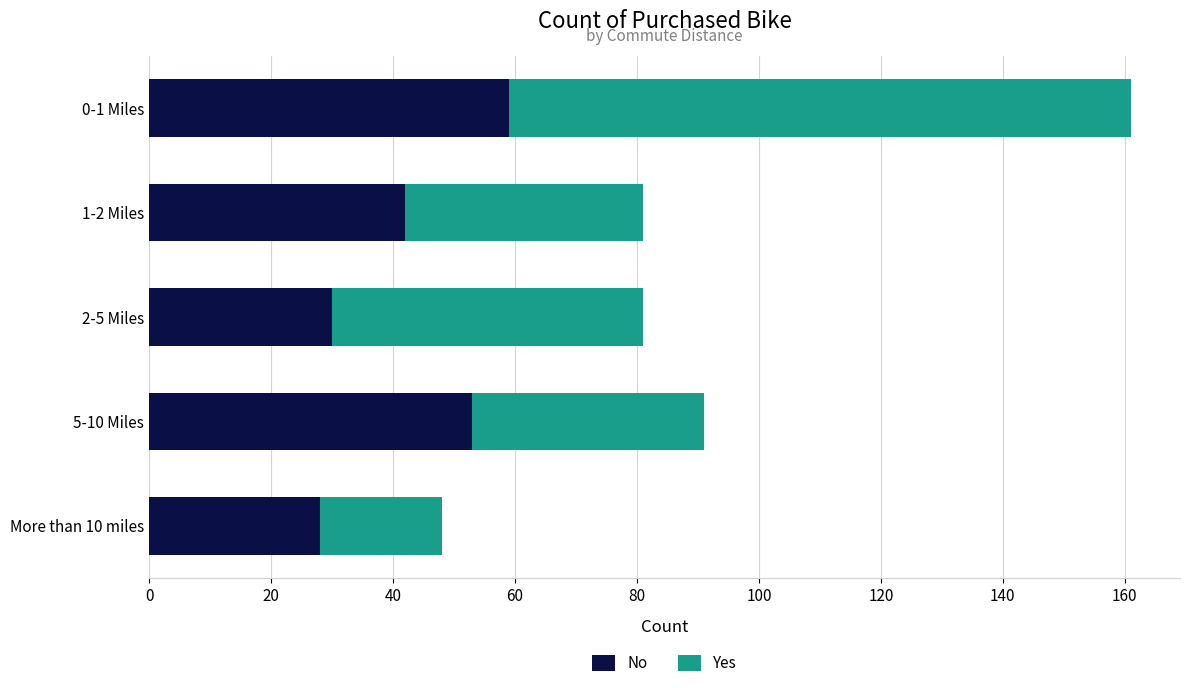

What is the maximum value for No?

59